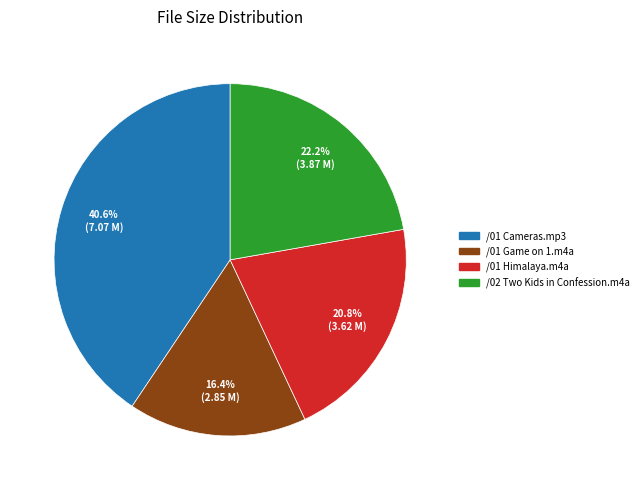

Rank the categories by value from lowest to highest.

/01 Game on 1.m4a, /01 Himalaya.m4a, /02 Two Kids in Confession.m4a, /01 Cameras.mp3